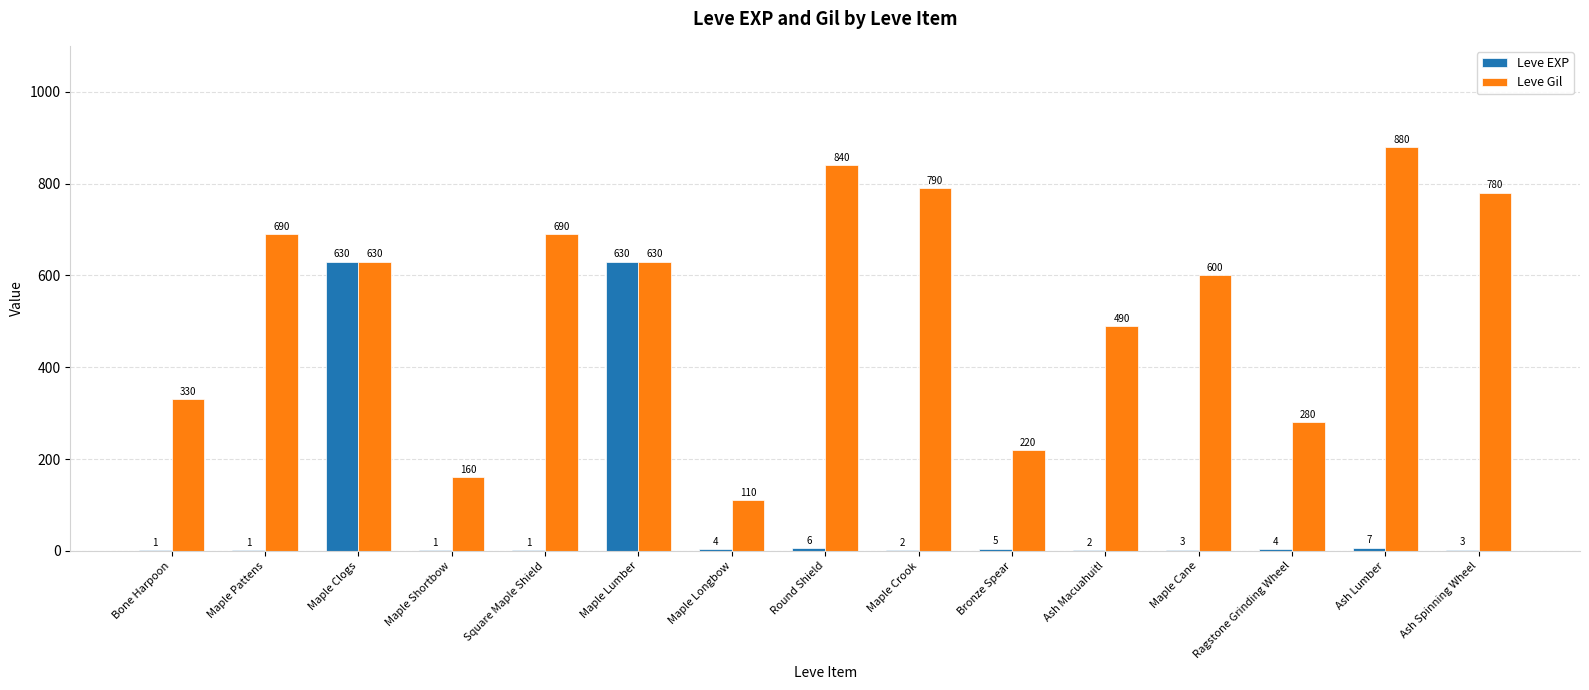

Which category has the highest value across all series?

Ash Lumber